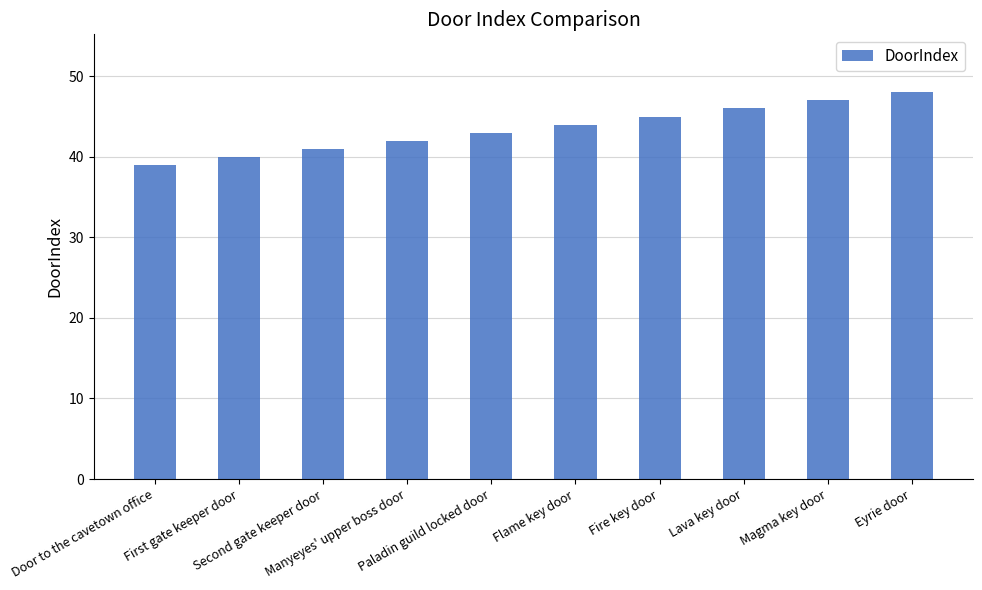

What is the change in value from Paladin guild locked door to Flame key door?

+1